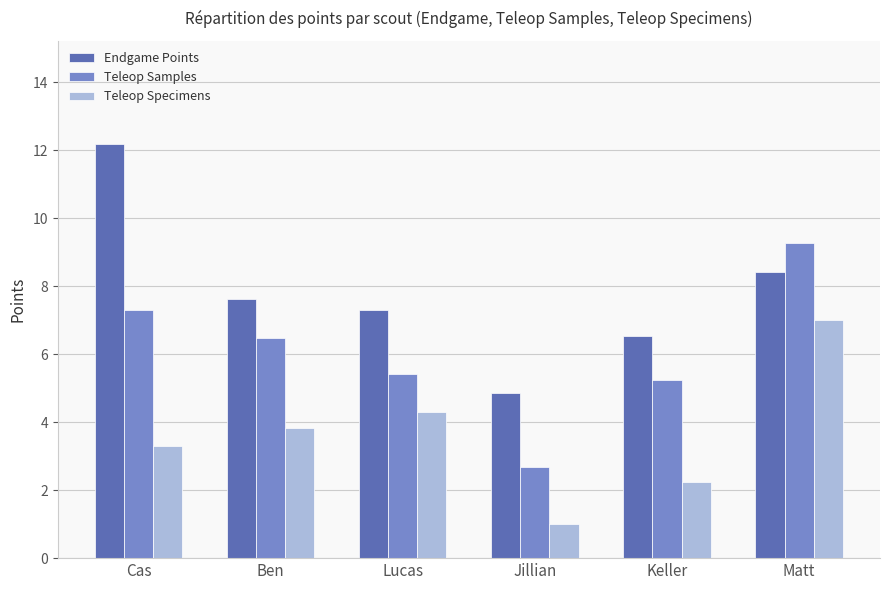

Which series has the widest spread of values?

Endgame Points